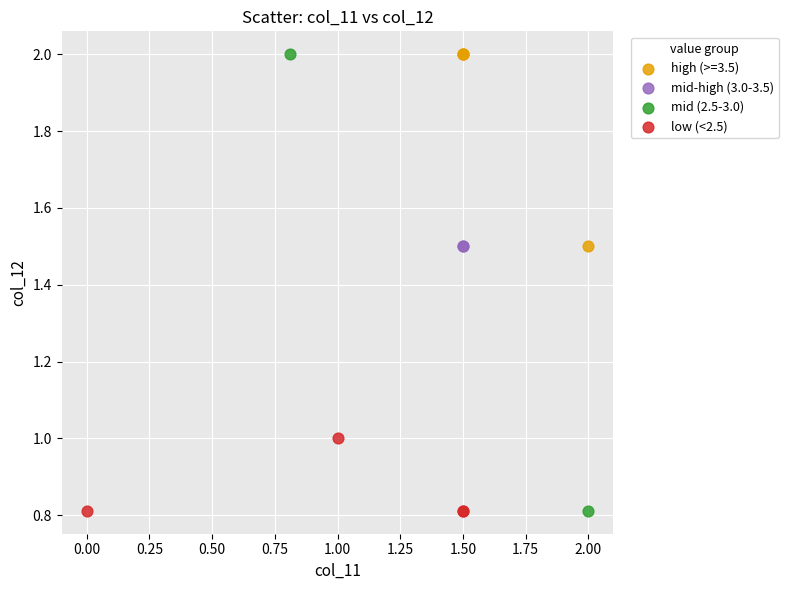

What are all the series names shown in the legend?

high (>=3.5), mid-high (3.0-3.5), mid (2.5-3.0), low (<2.5)